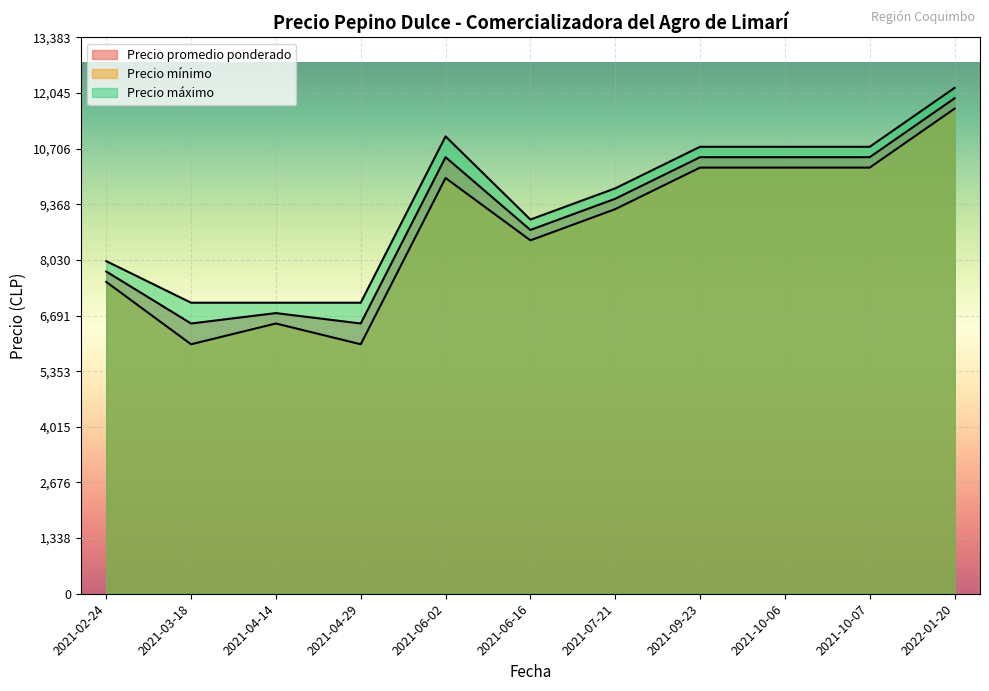

True or false: Precio promedio ponderado and Precio mínimo cross at least once.

False